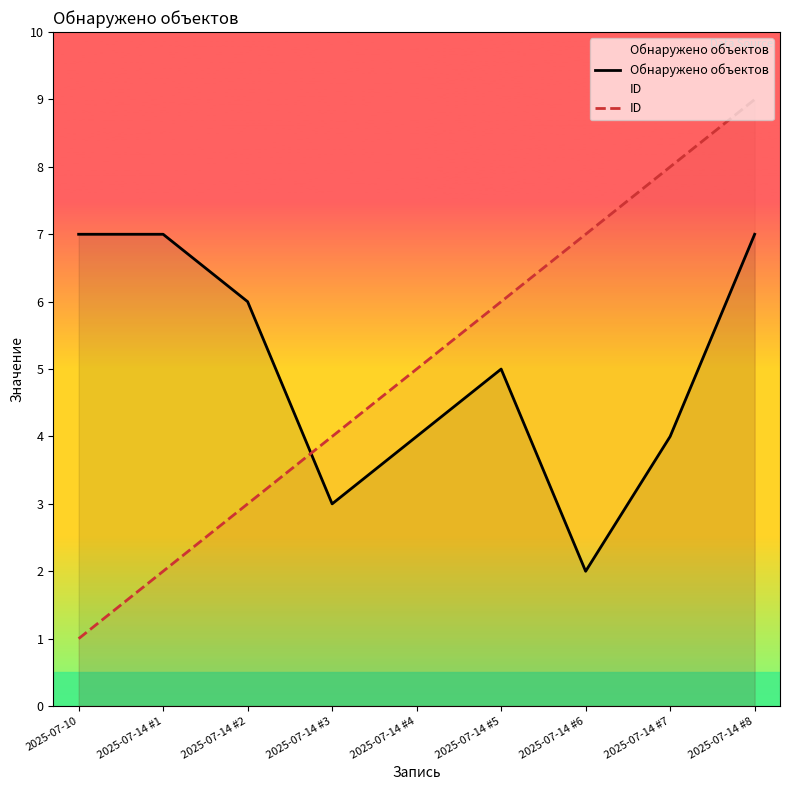

True or false: Обнаружено объектов and ID intersect in this chart.

True